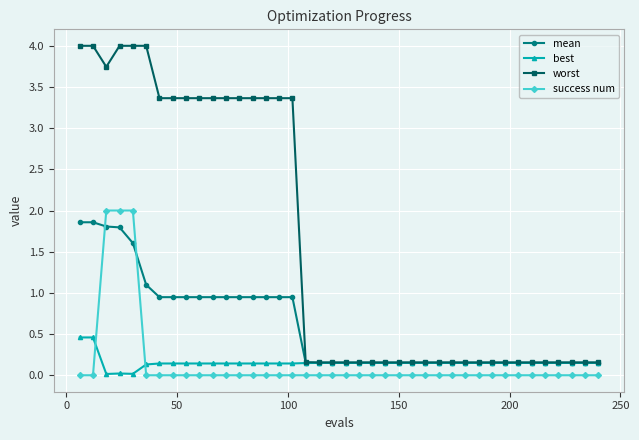

Rank the series by their maximum value, from lowest to highest.

best, mean, success num, worst